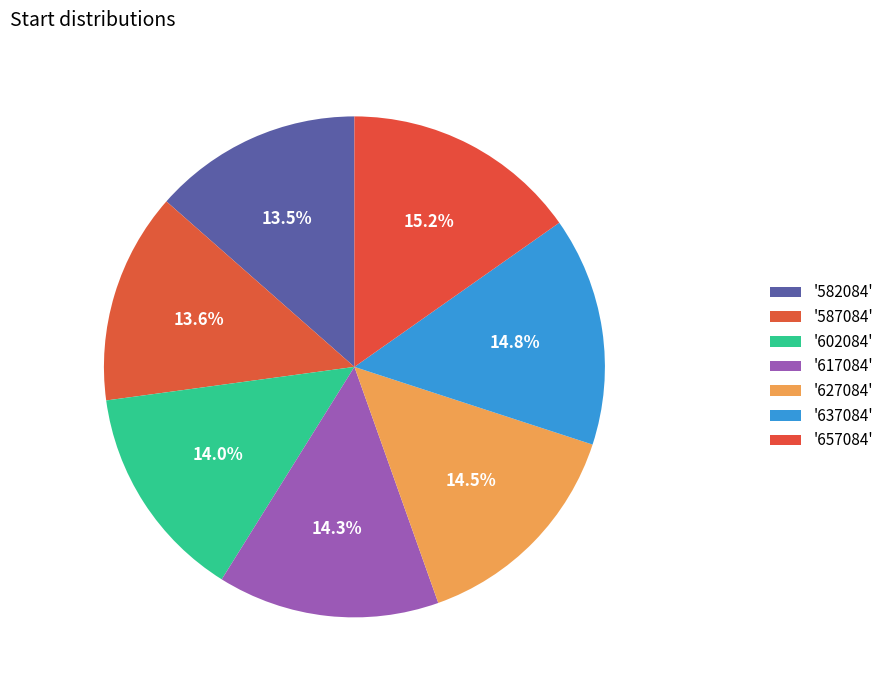

How many segments does this pie chart have?

7